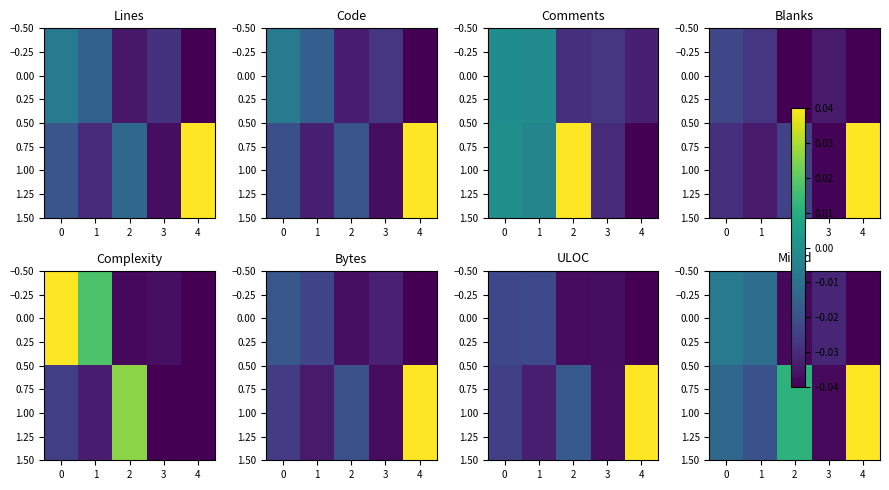

How many series are shown in this chart?

2